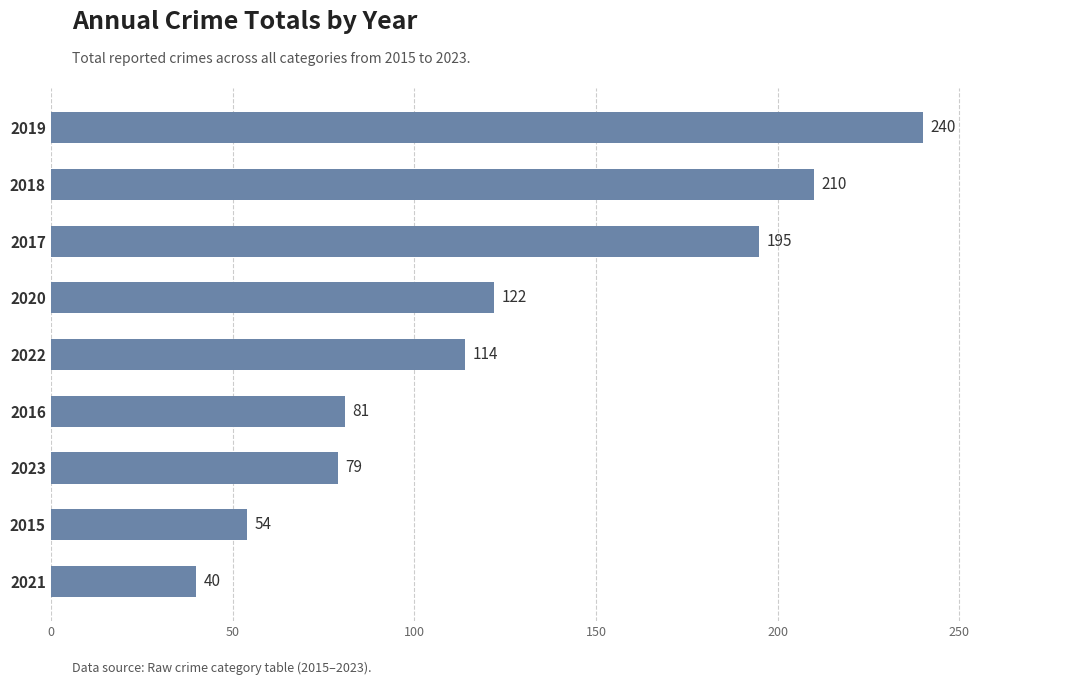

Approximately how many times larger is the value at 2016 compared to 2019?

0.3